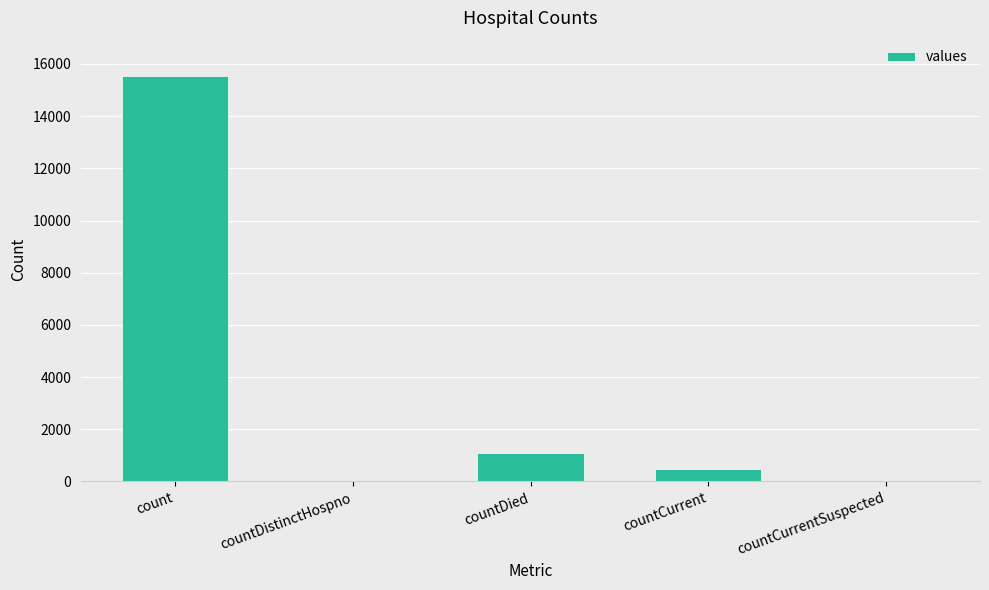

Which label corresponds to the largest value in the chart?

count